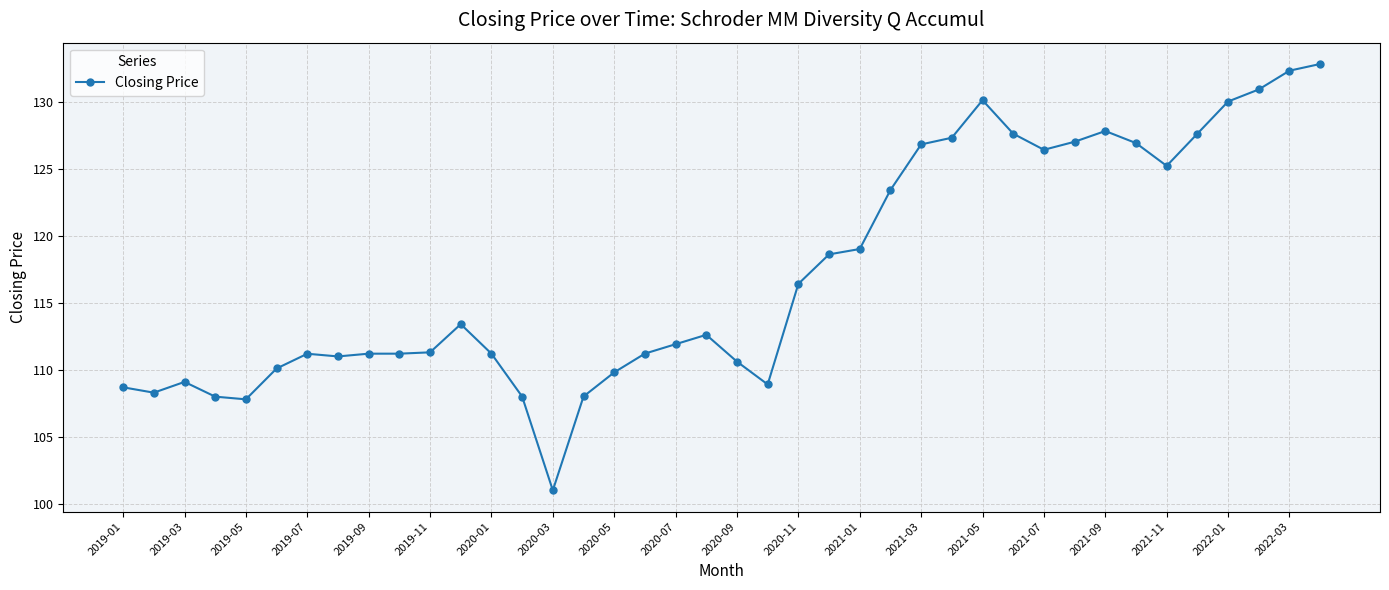

What is the average value?

117.3